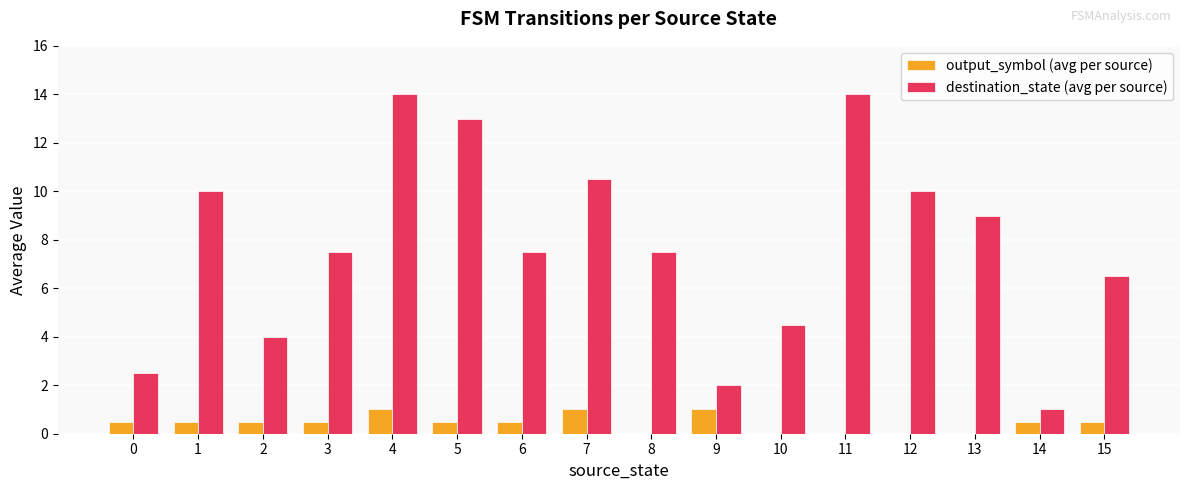

What is the maximum value shown in the chart?

14.0